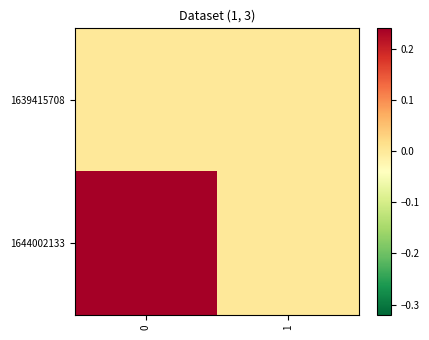

At how many categories does at least one series exceed 0?

1